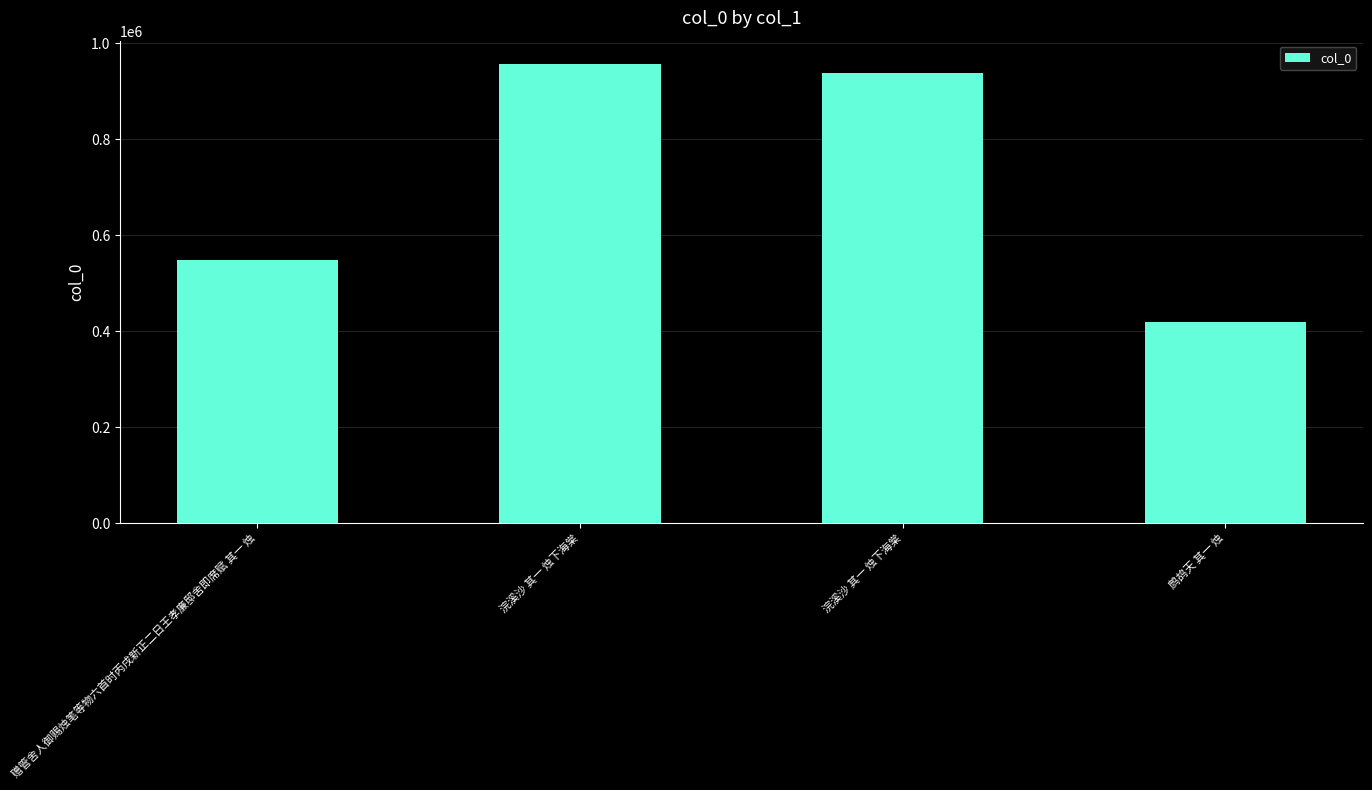

Reading left to right, what are all the values shown in this chart?

548424	957456	937637	419826